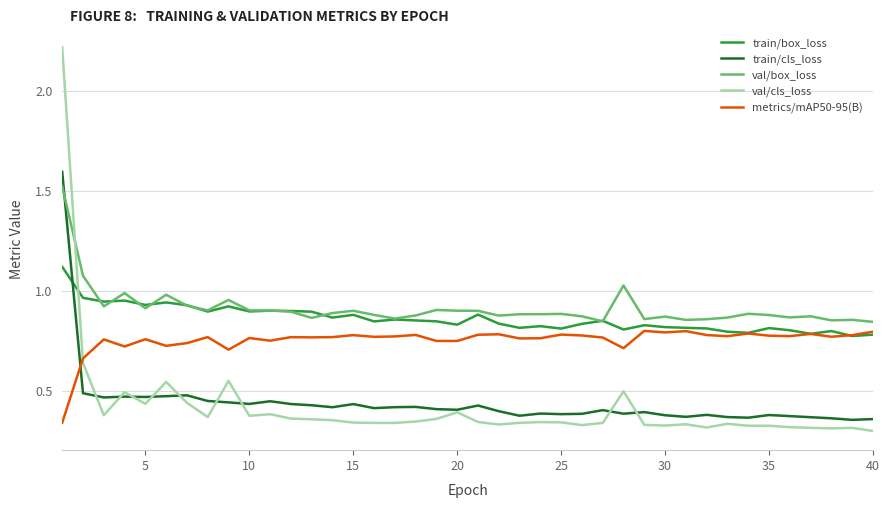

How many times do val/cls_loss and val/box_loss cross each other?

1